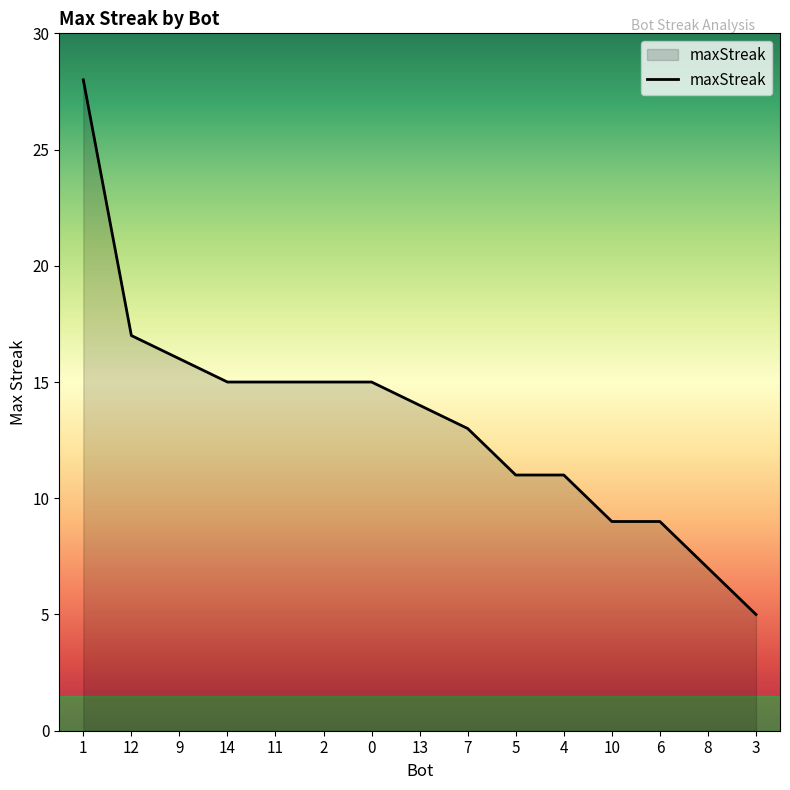

What position from the right is 1?

15